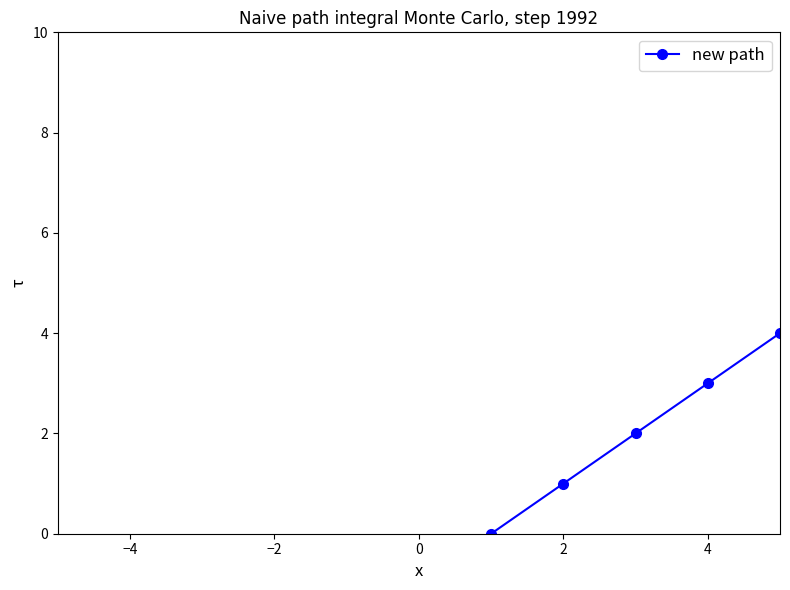

Does the chart display data point markers on the line(s)?

Yes